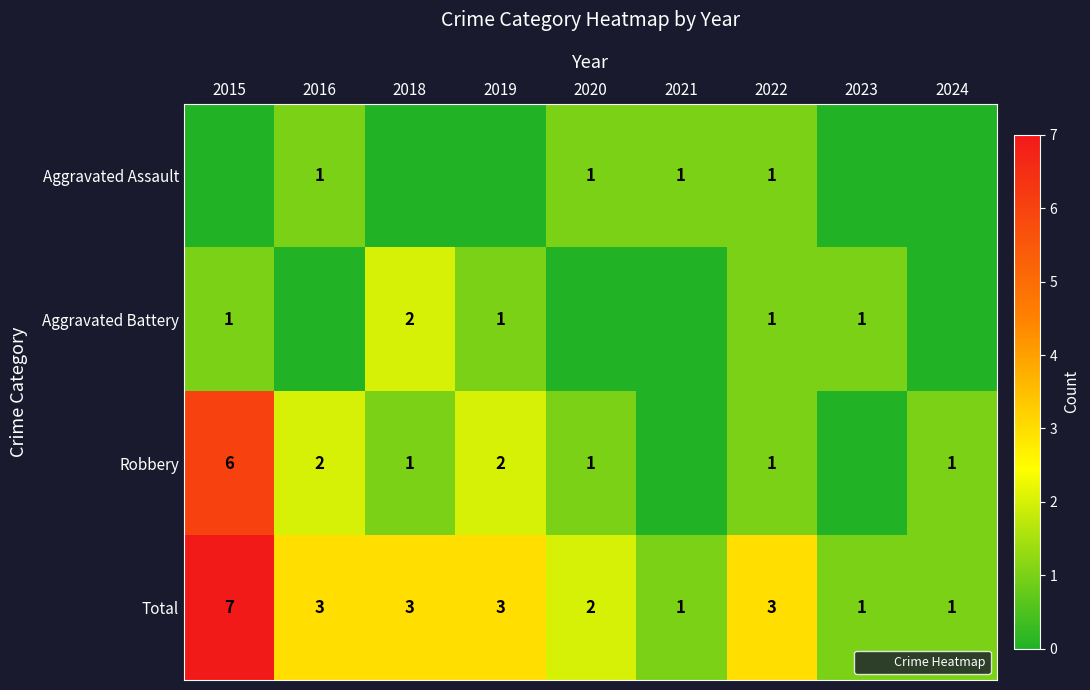

What is the difference between the second highest and minimum values in the Aggravated Assault series?

1